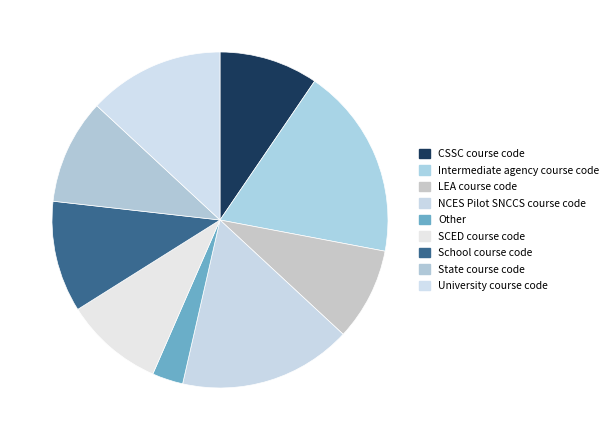

Is it true that School course code is 1% of the pie?

False